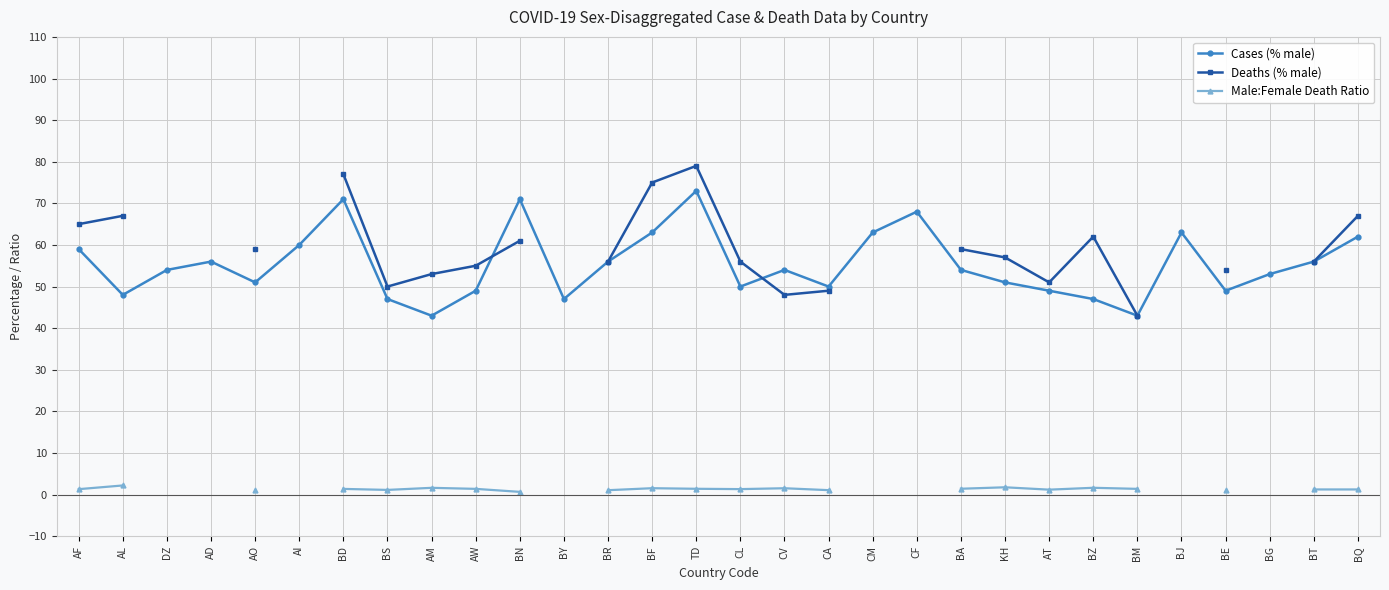

How many lines are shown in the chart?

3